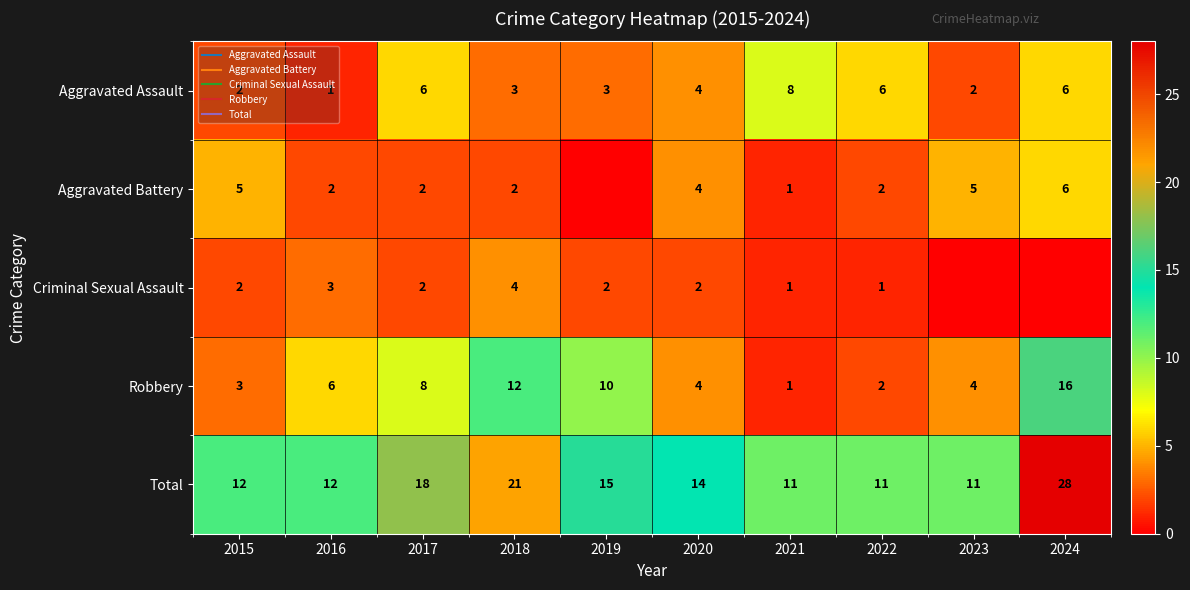

What is the difference between the Aggravated Assault values at 2021 and 2015?

6